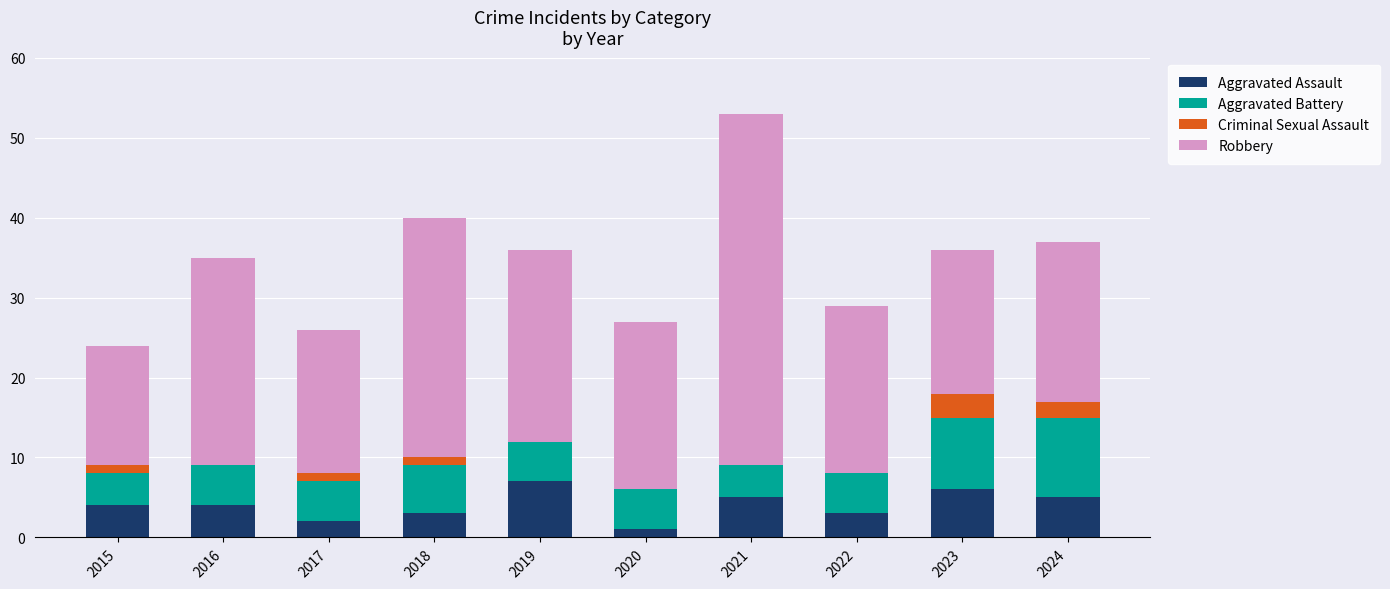

At which category is the sum across all series the highest?

2021